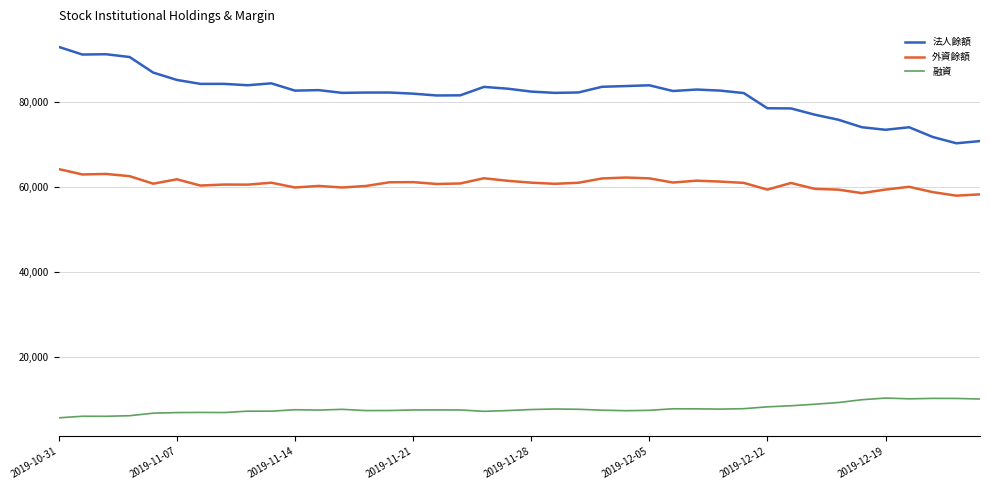

How many distinct data groups are displayed?

3